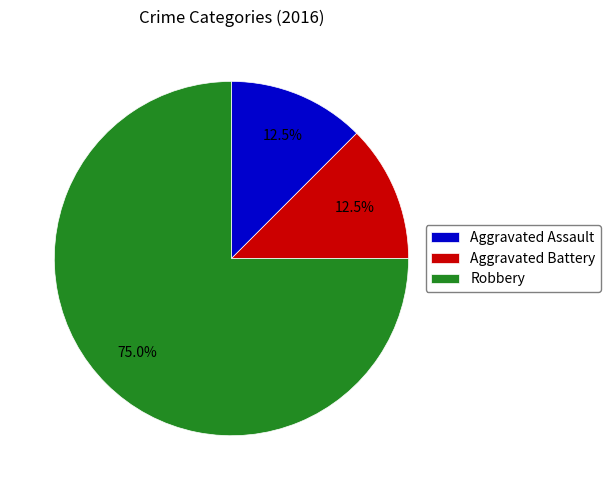

Does any single category account for the majority?

Yes